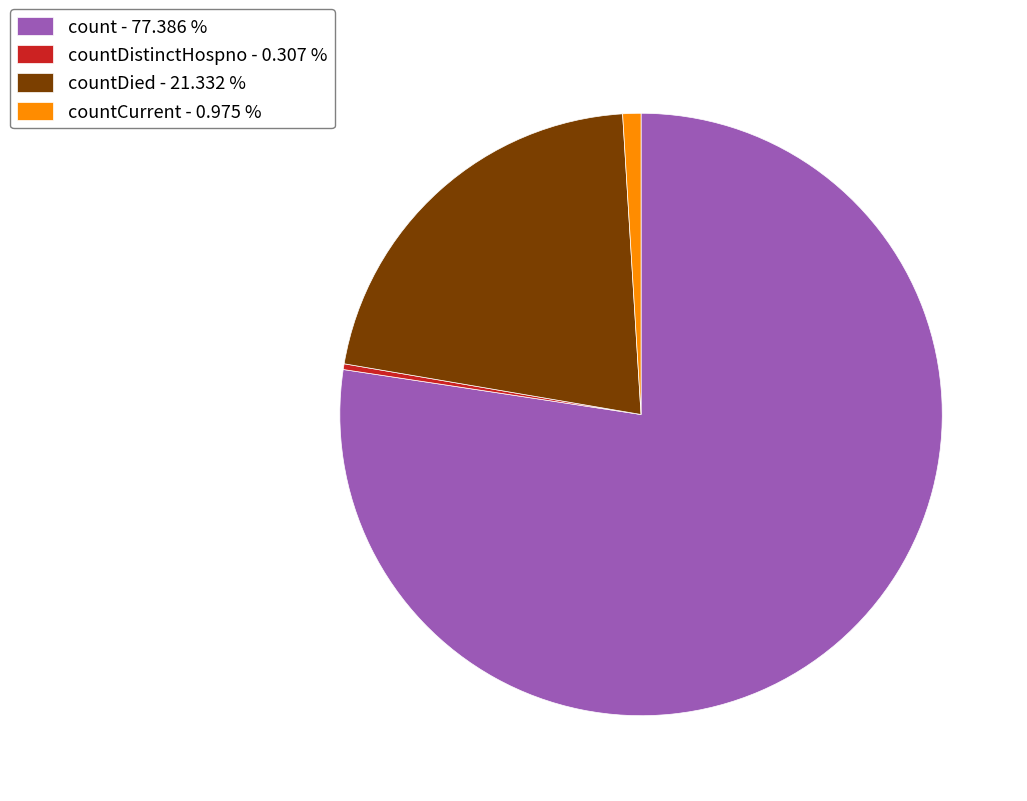

How many slices are in this pie chart?

4